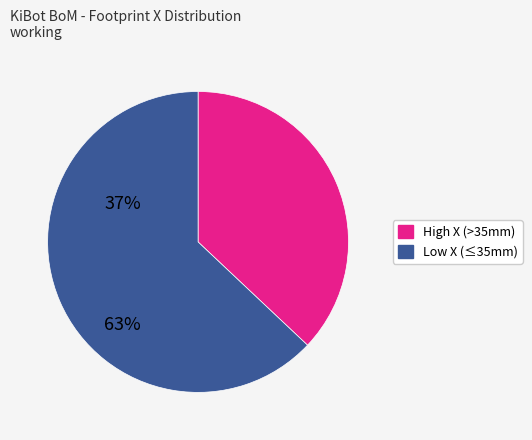

Is there any slice that represents more than half of the pie?

Yes